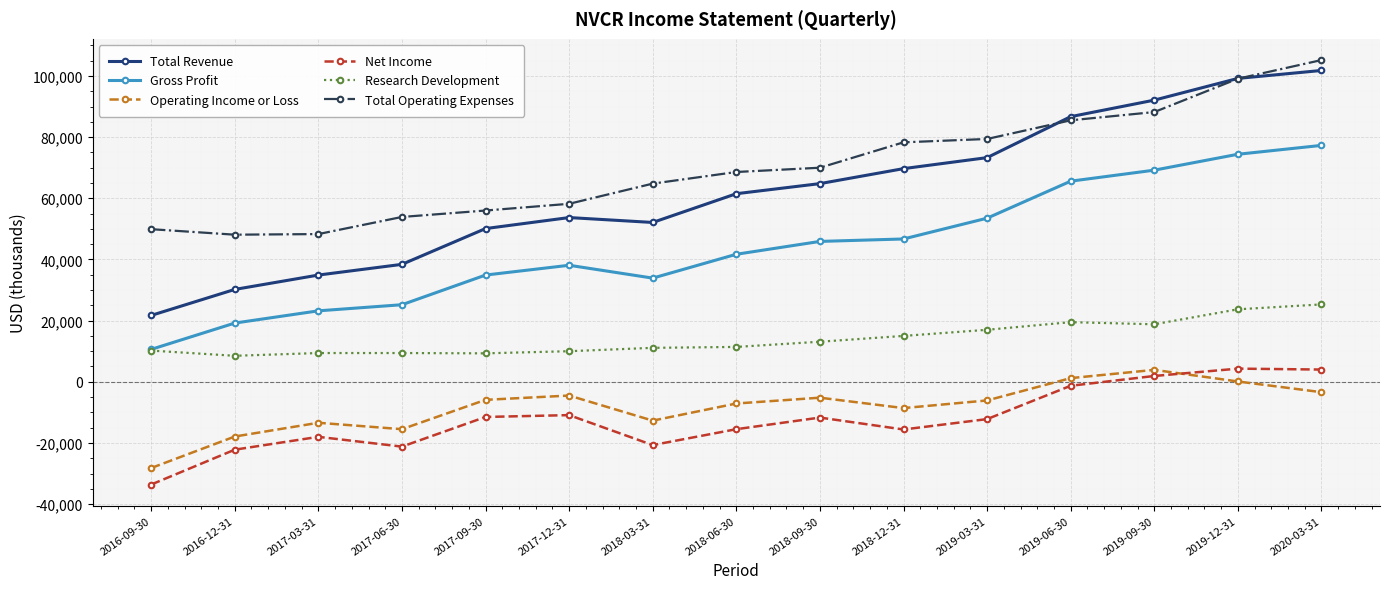

Is this an area chart (filled region under the line)?

No